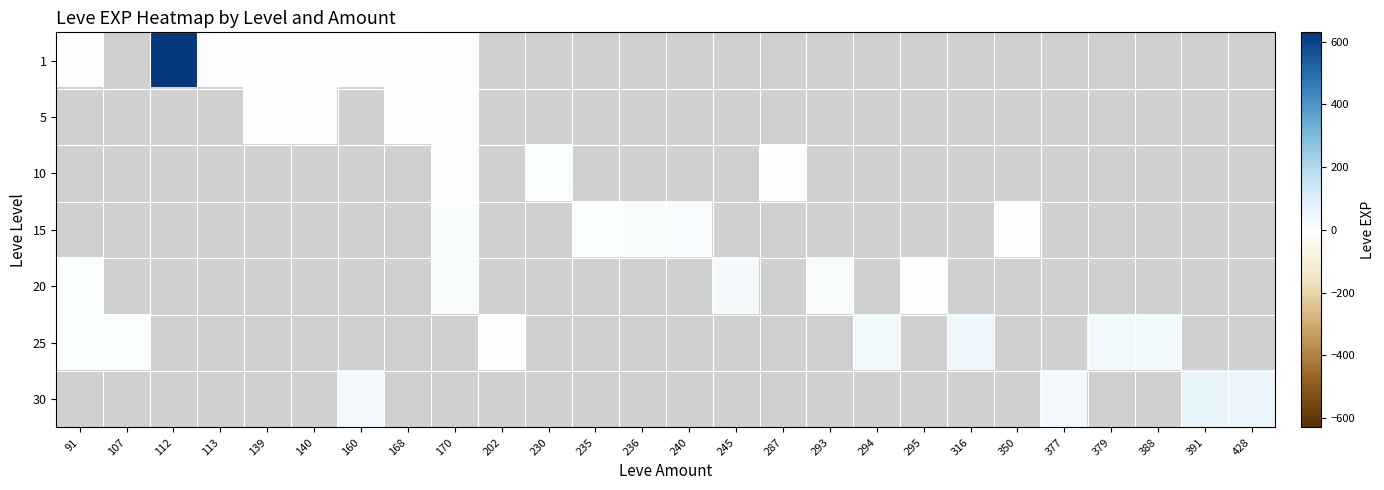

How many categories are shown in the chart?

26